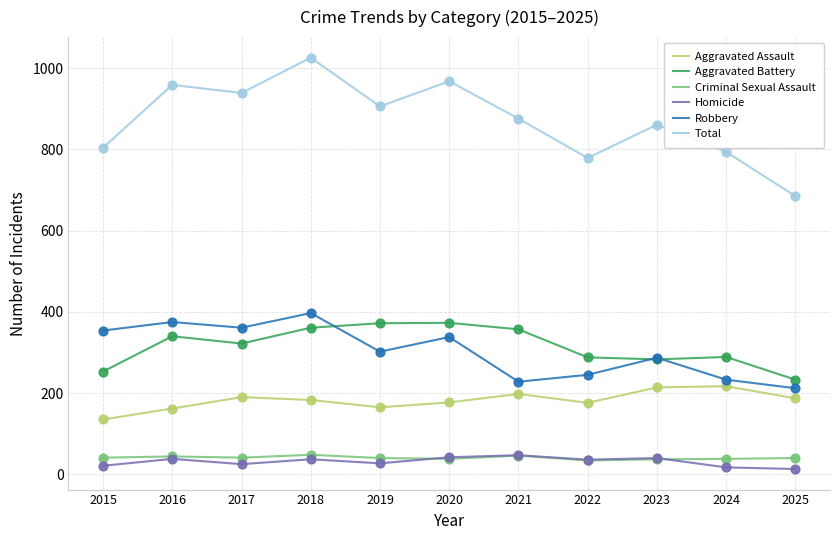

What is the total value across all series at 2021?

1752